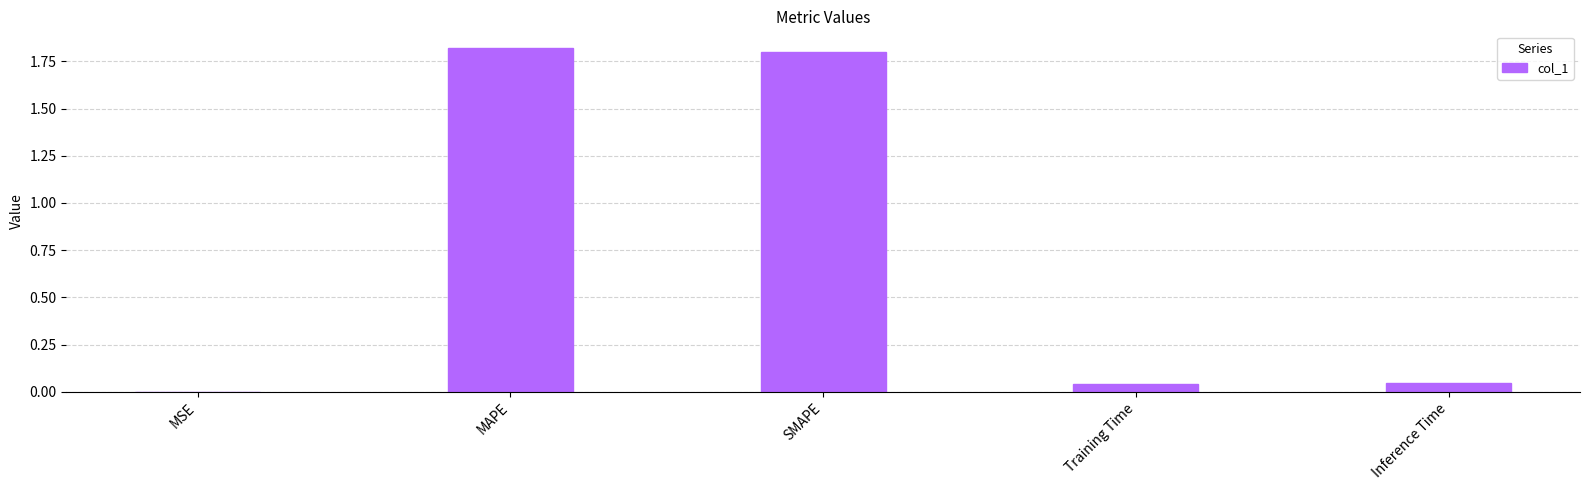

Does the chart contain stacked bars?

No